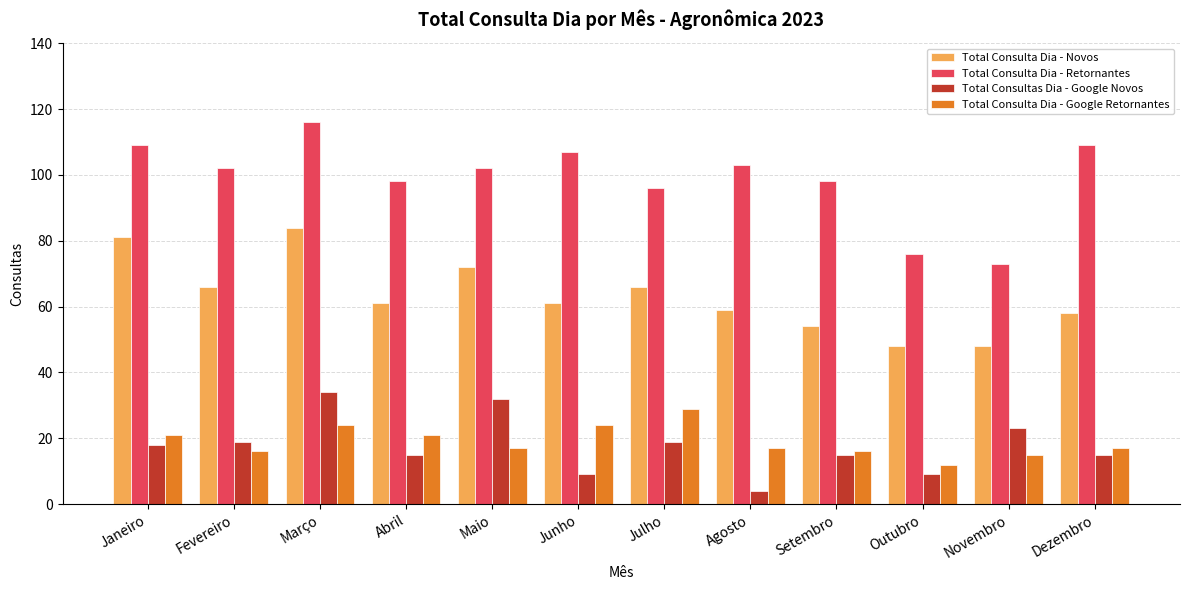

At which label does Total Consulta Dia - Retornantes first exceed 102?

Janeiro